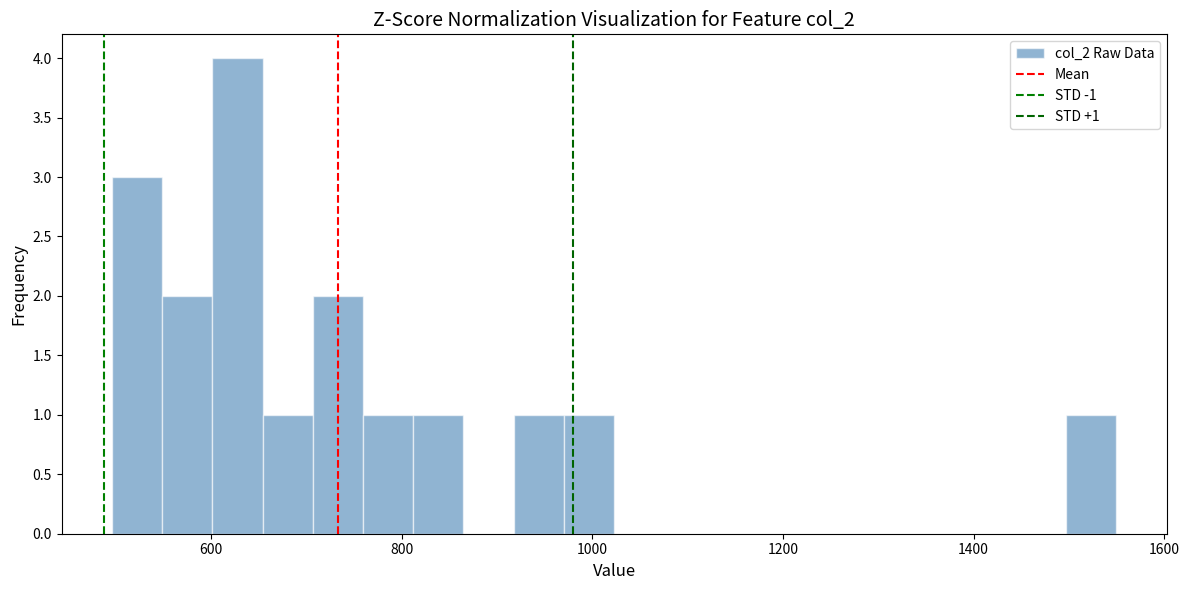

Around what value on the x-axis is the tallest bar? Give the approximate position of its centre, as read against the axis.

620